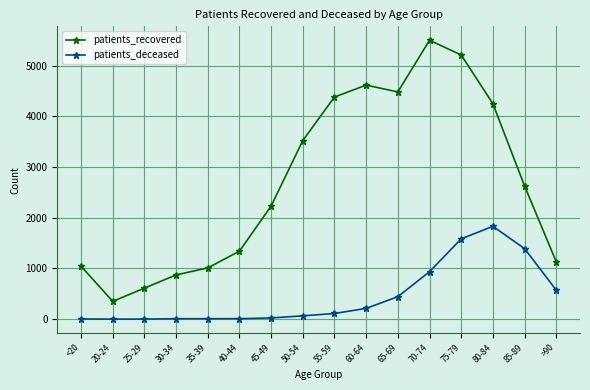

The patients_recovered series shows 873 at 30-34. True or false?

True